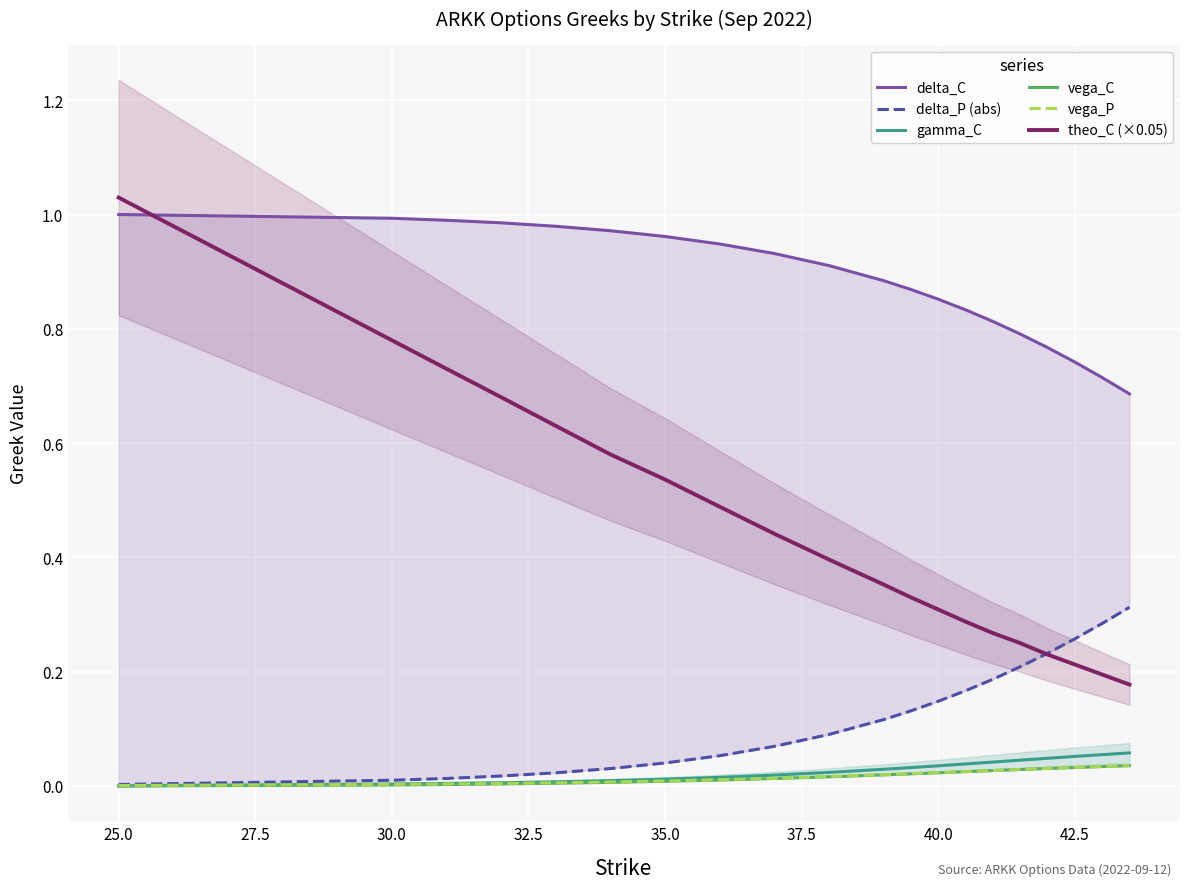

True or false: theo_C (×0.05) and gamma_C cross at least once.

False